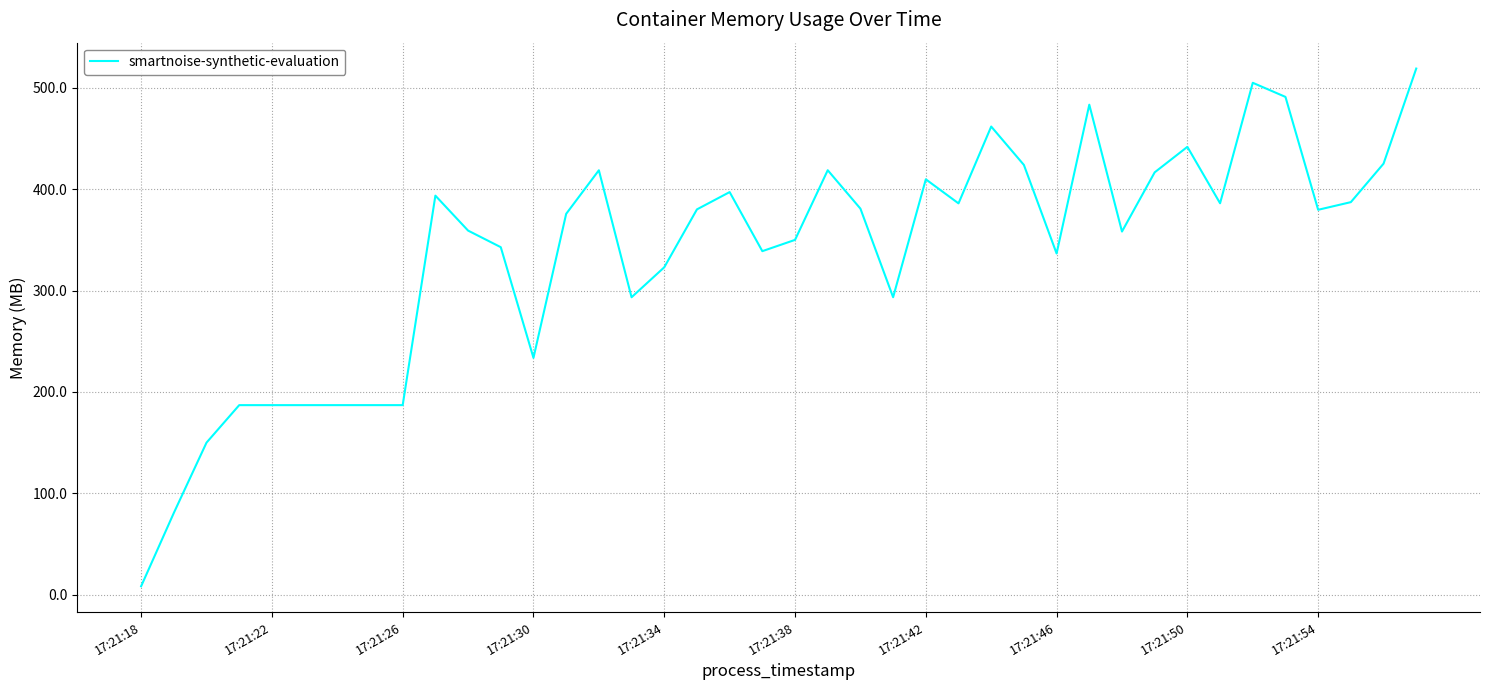

What is the greatest value displayed?

518.9